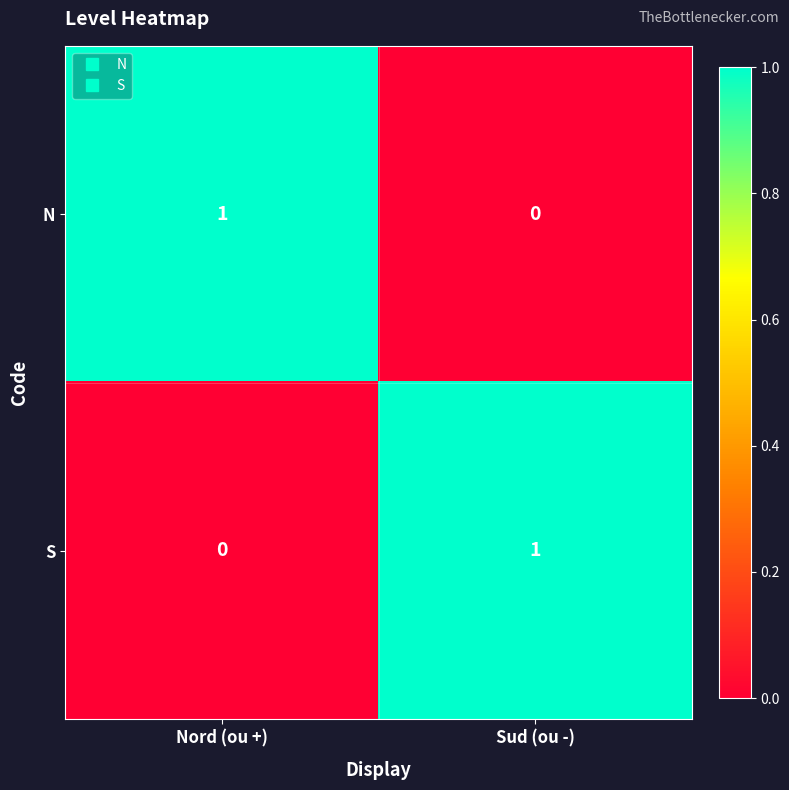

At which label does N reach its minimum?

Sud (ou -)